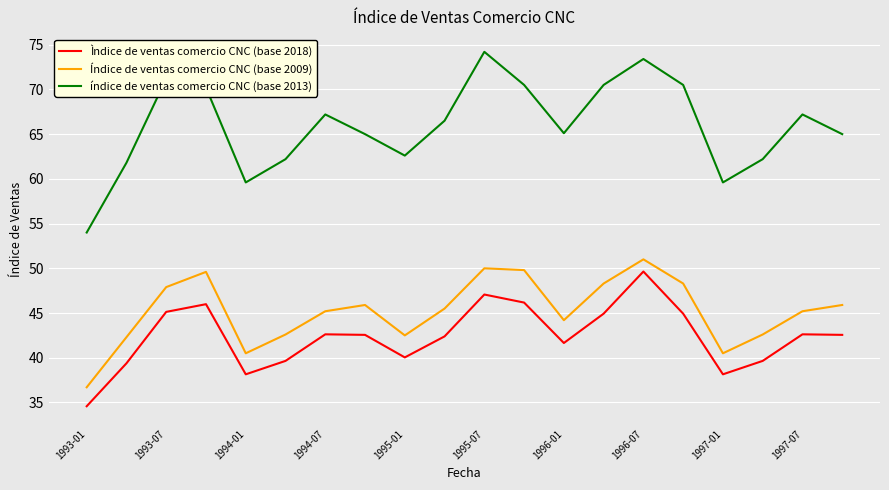

Which series has the largest range (max minus min)?

índice de ventas comercio CNC (base 2013)